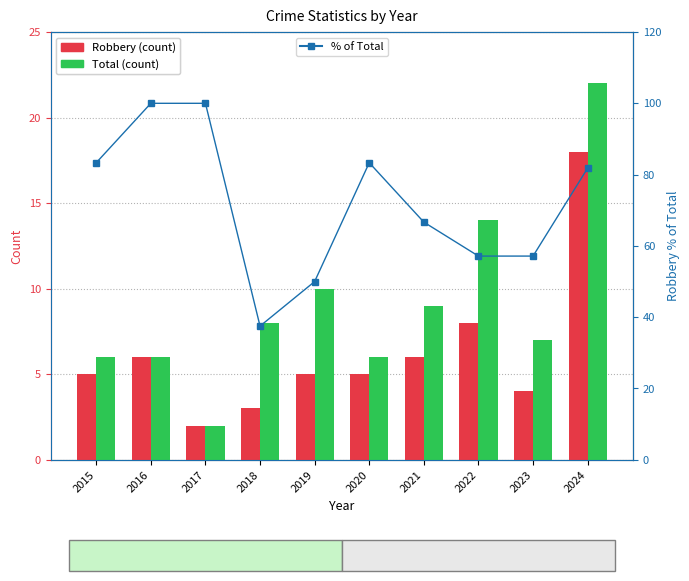

At which category is the sum across all series the highest?

2024